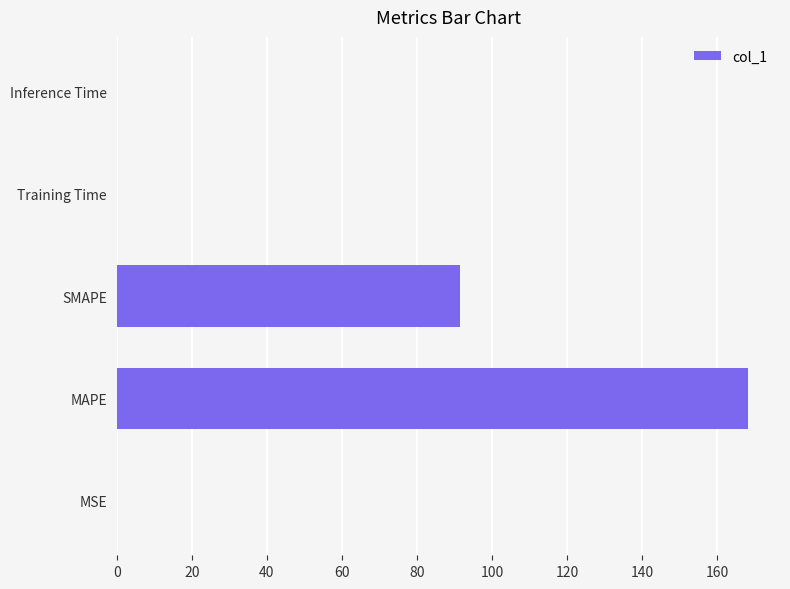

What is the maximum value shown in the chart?

168.4